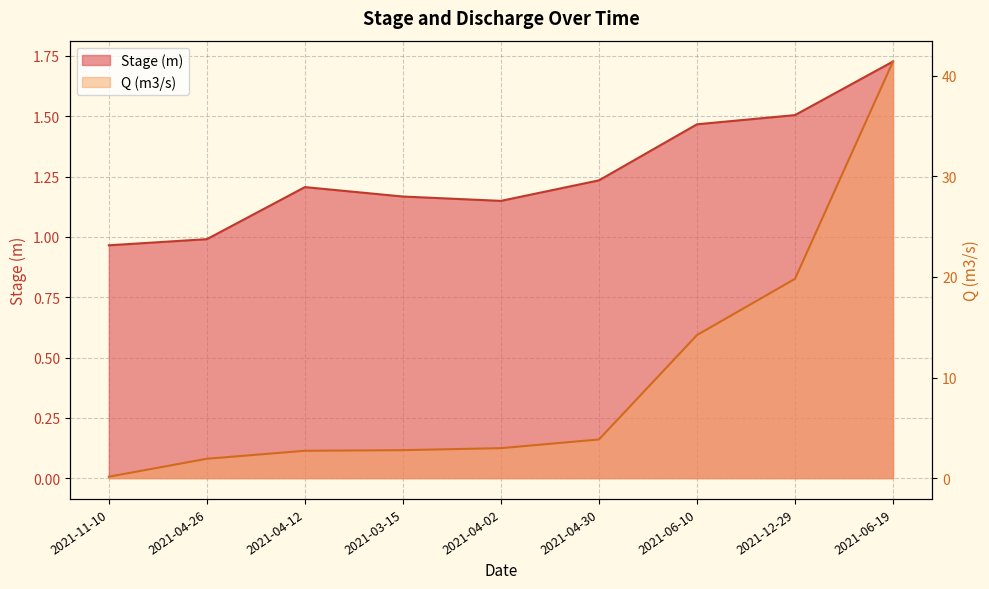

After their last crossing, which series has the higher values: Q (m3/s) or Stage (m)?

Q (m3/s)